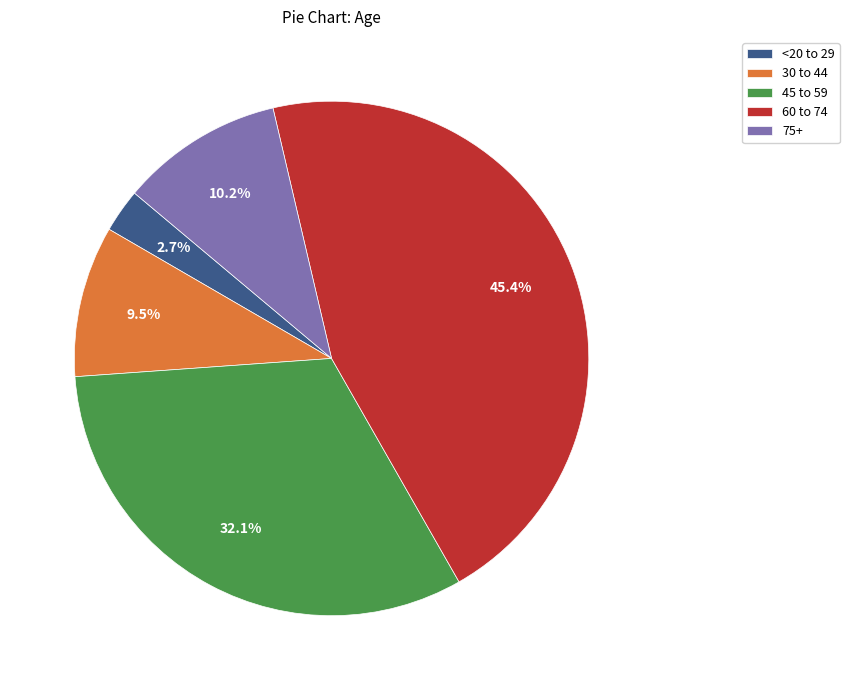

How many segments does this pie chart have?

5